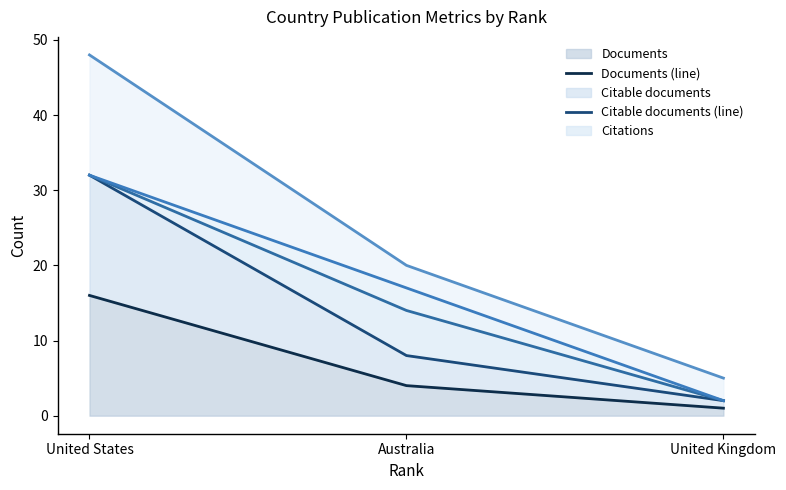

True or false: Documents (line) has a value of 23 at United States.

False